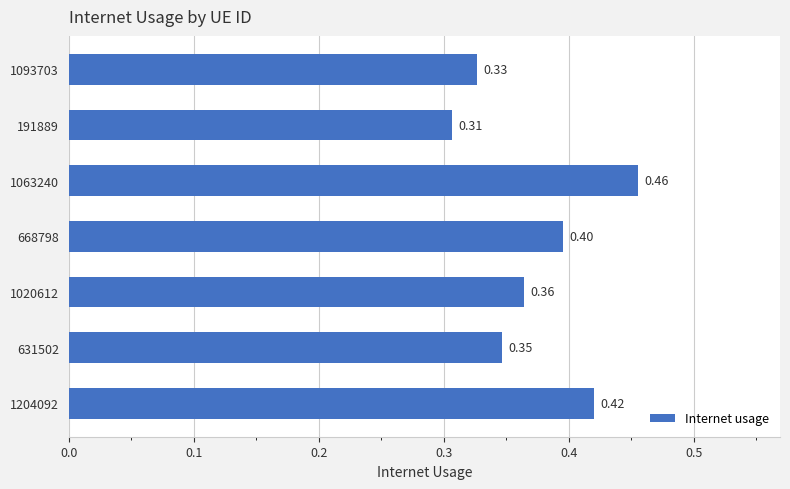

Rank the categories by value from highest to lowest.

1063240, 1204092, 668798, 1020612, 631502, 1093703, 191889